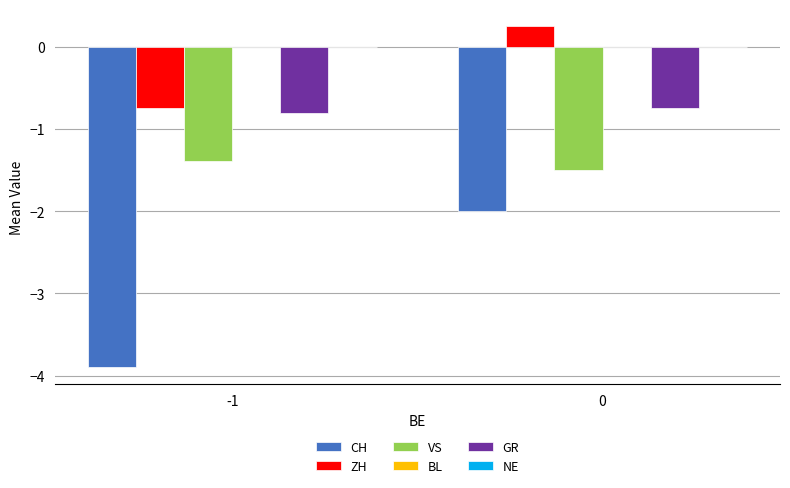

List the labels in order of VS value, smallest first.

0, -1